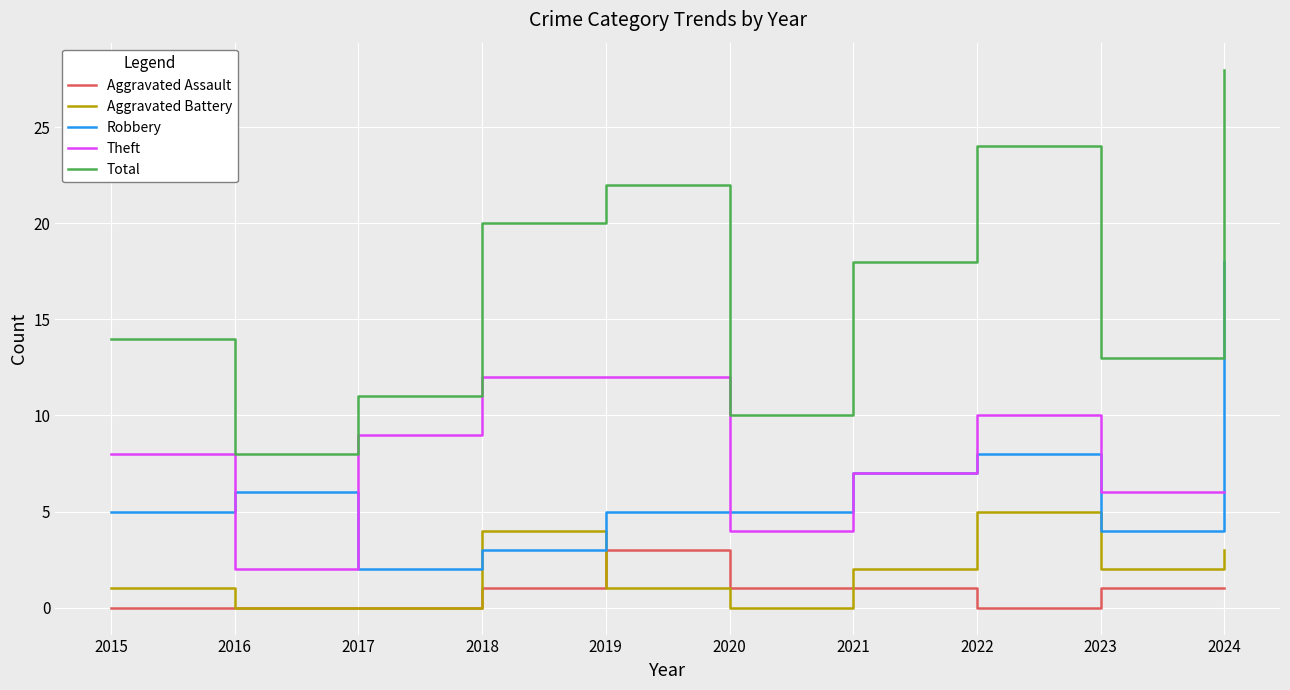

Which series has the widest spread of values?

Total